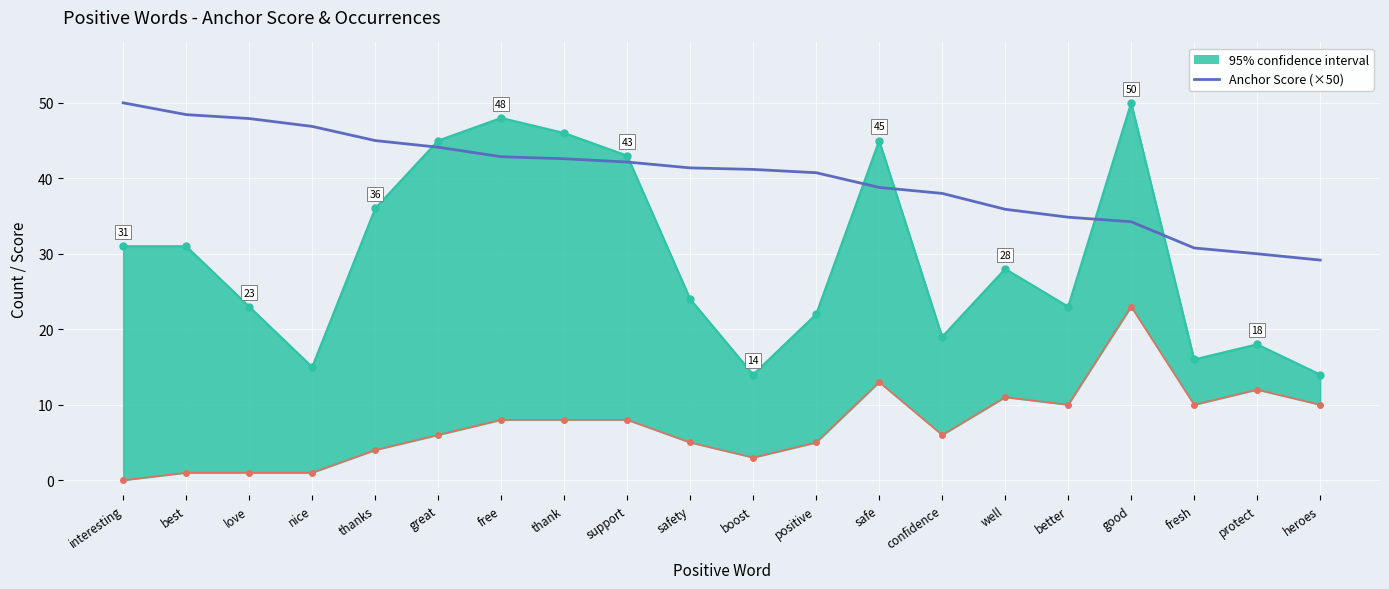

Which label corresponds to the largest value in the chart?

interesting